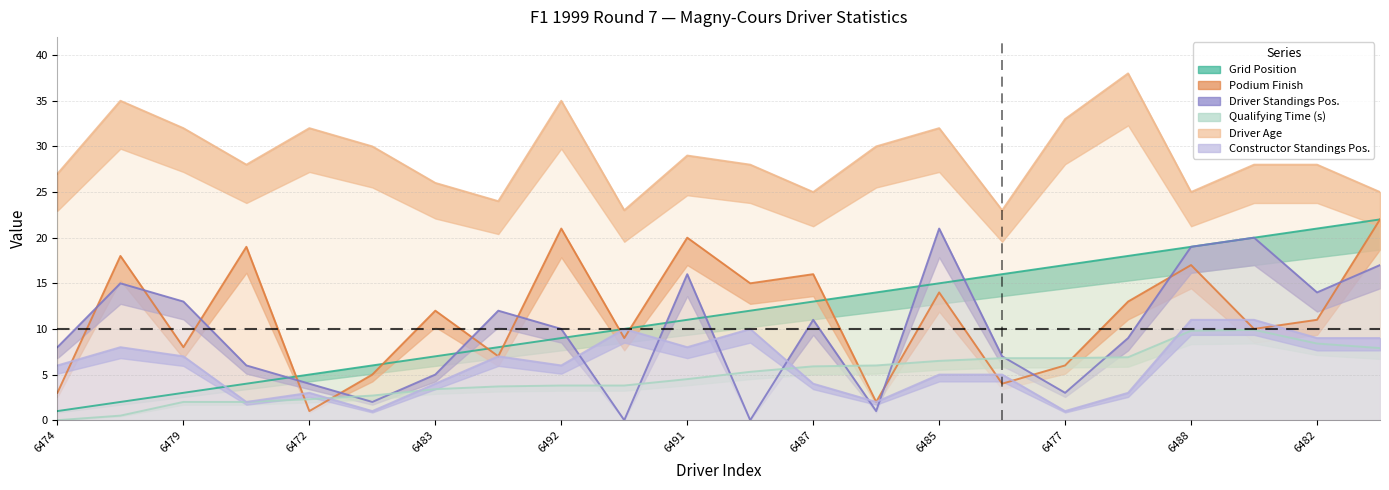

At how many categories does at least one series exceed 10?

22